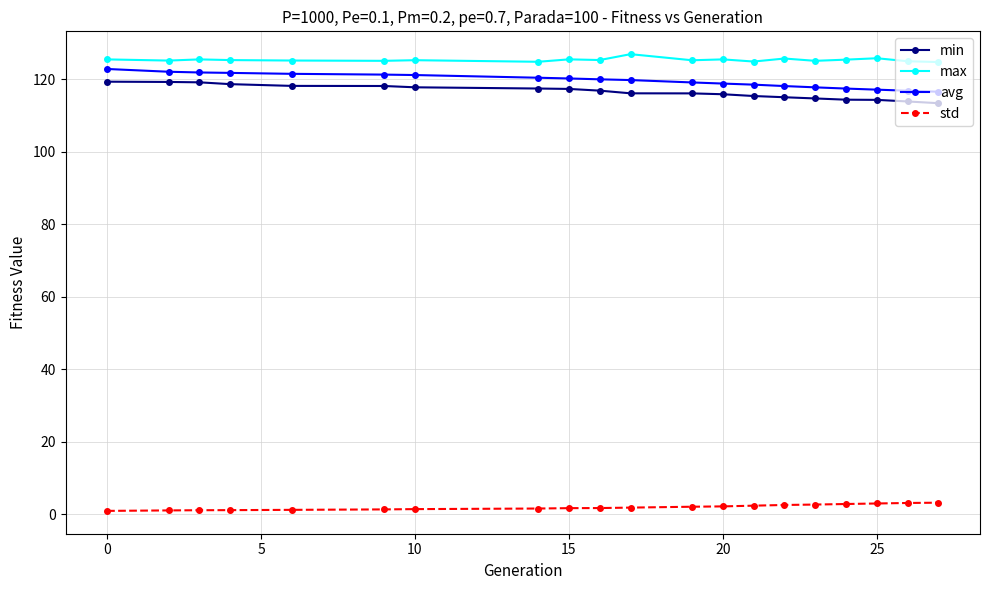

True or false: min and std cross at least once.

False